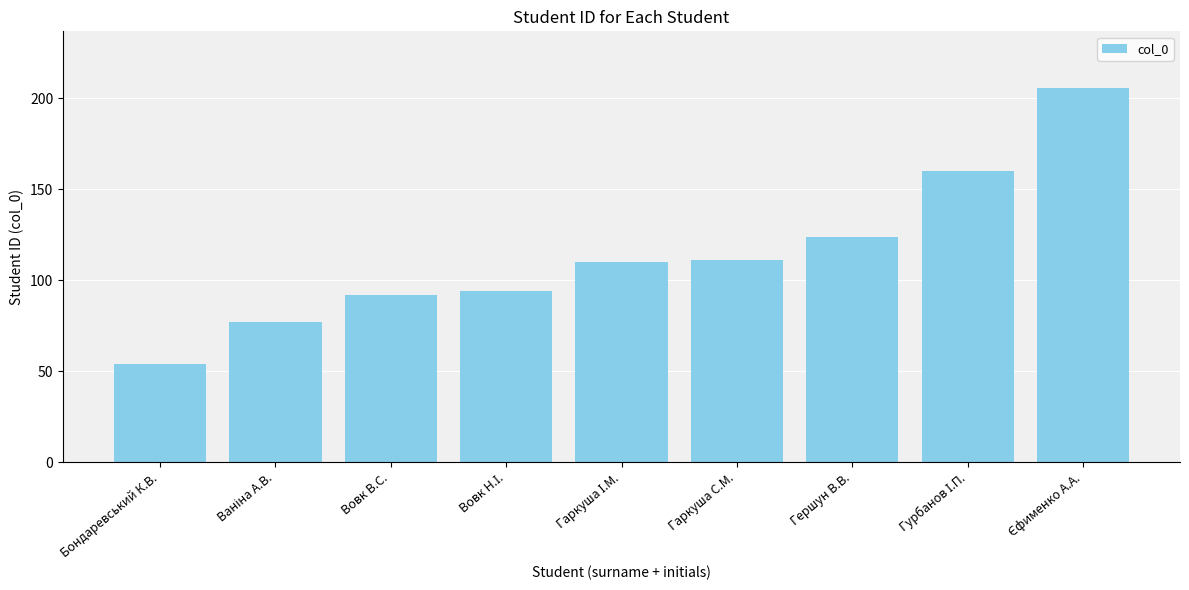

What is the value of the 3rd bar from the left?

92